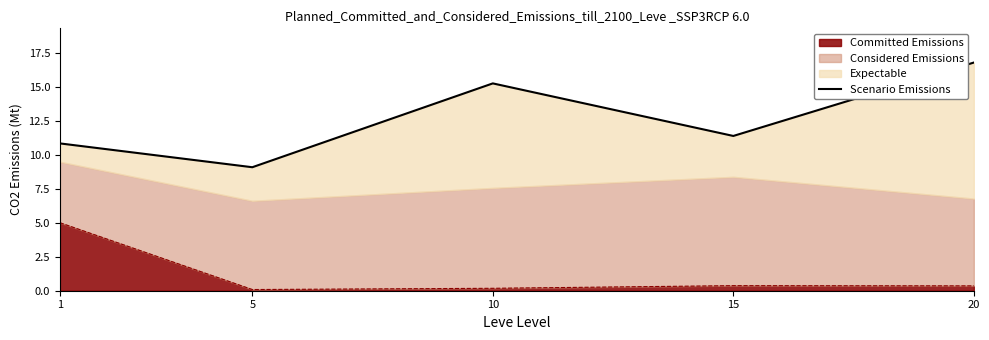

What is the difference between the maximum and minimum values?

7.7